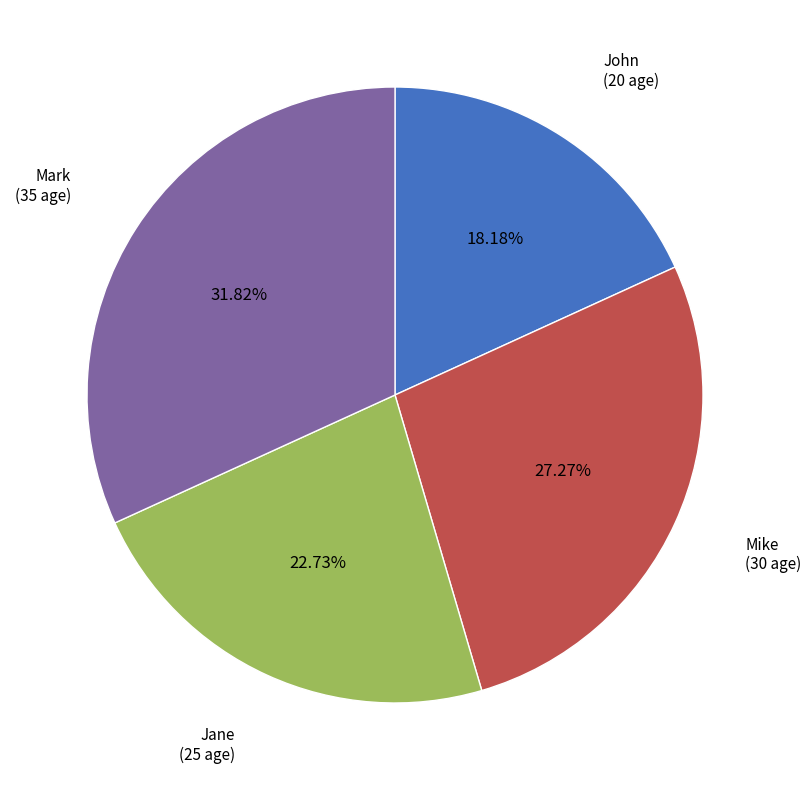

Is there a majority slice in this chart?

No